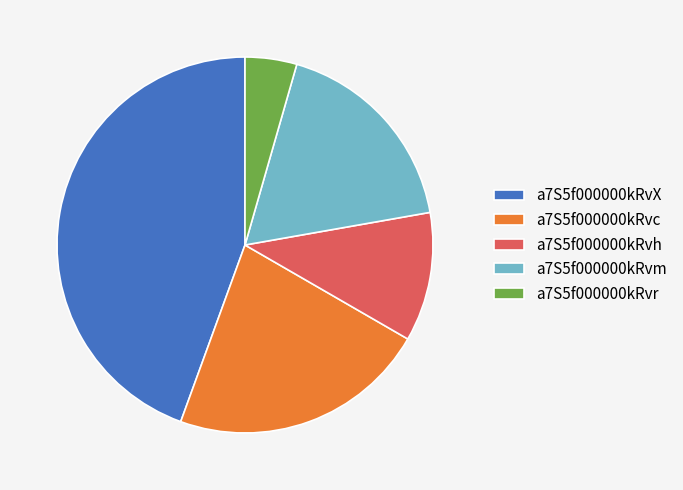

True or false: a7S5f000000kRvX accounts for 34% of the total.

False